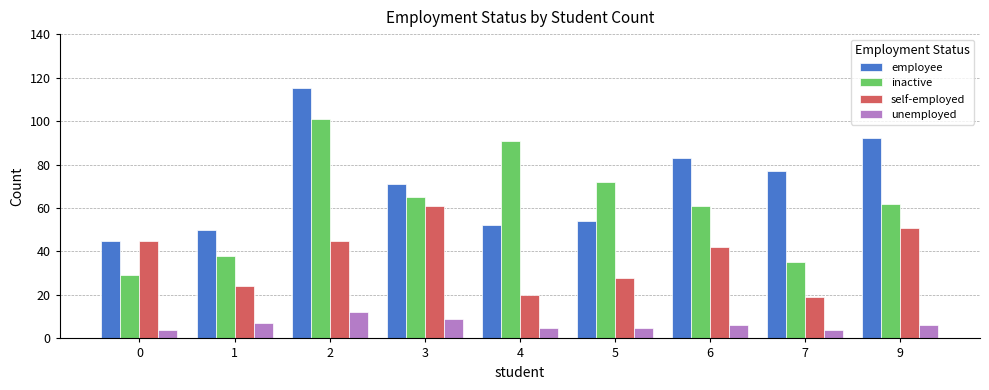

Reading left to right, transcribe all the data shown in this chart.

employee: 45	50	115	71	52	54	83	77	92
inactive: 29	38	101	65	91	72	61	35	62
self-employed: 45	24	45	61	20	28	42	19	51
unemployed: 4	7	12	9	5	5	6	4	6